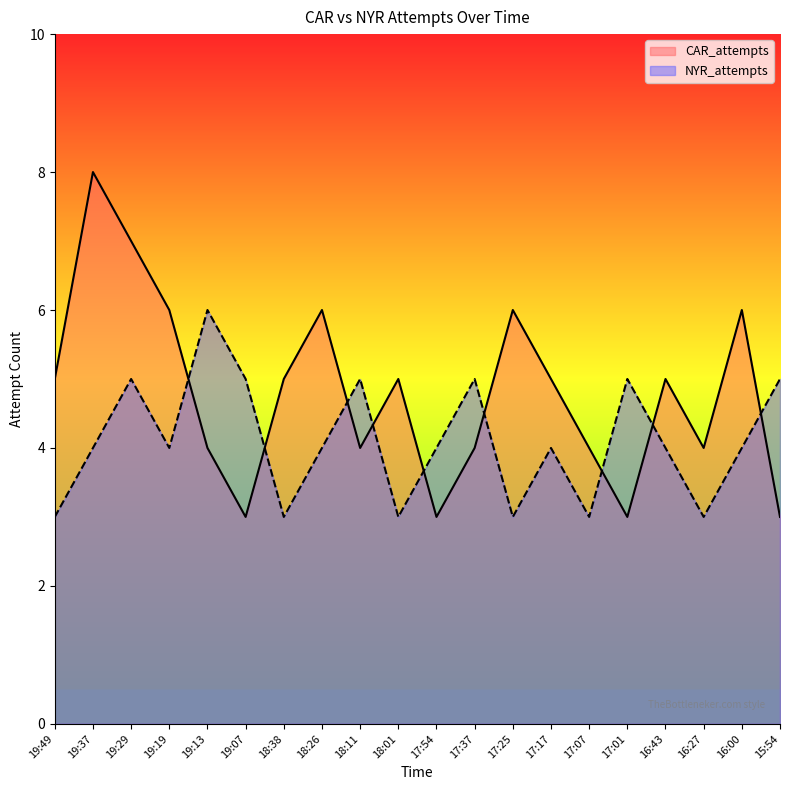

What is the difference between the maximum and minimum values in the CAR_attempts series?

5